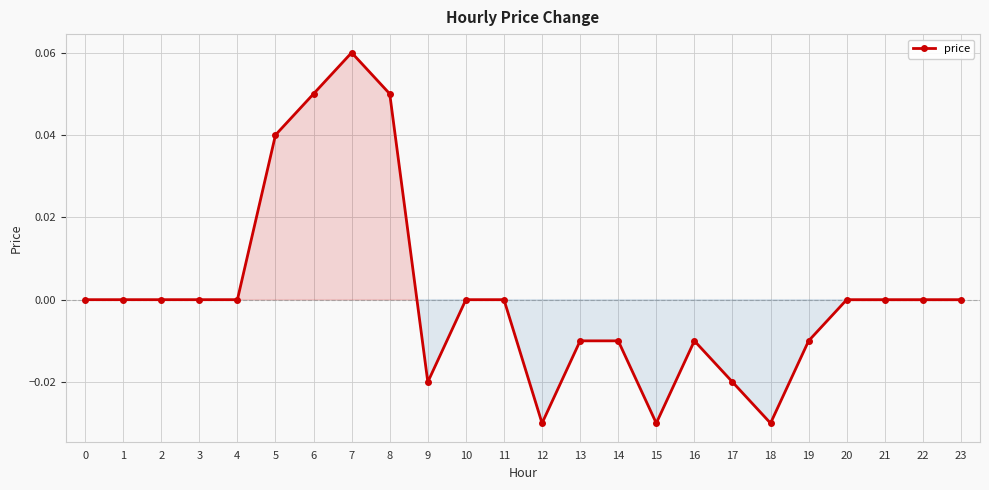

The chart shows a value of -0.0 at 19. True or false?

True